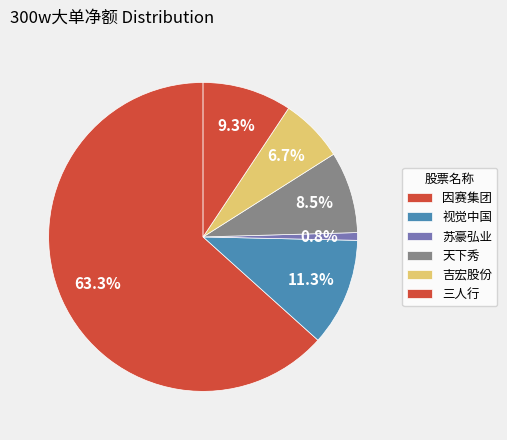

Which slice is the largest?

因赛集团